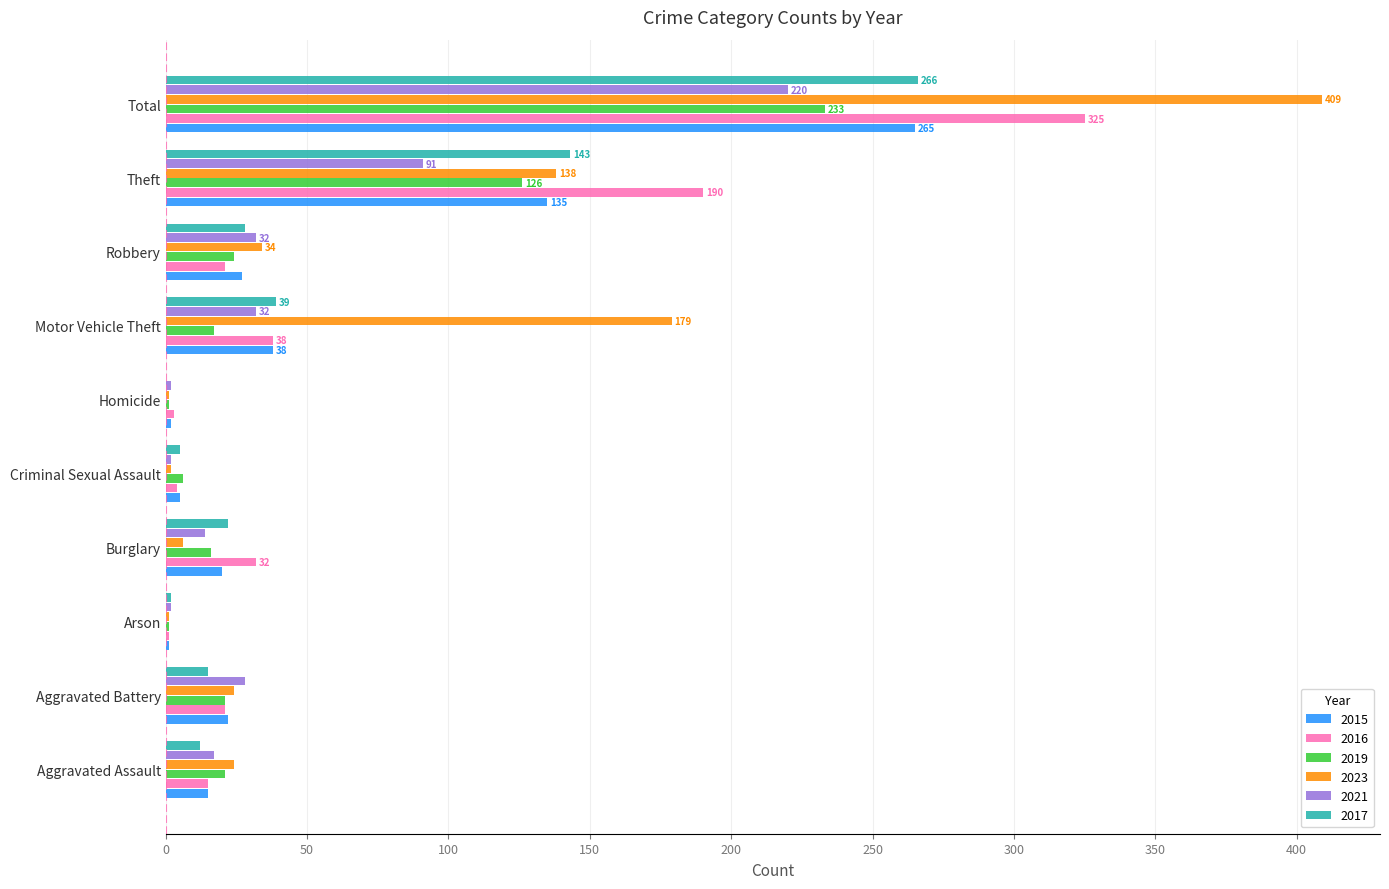

How many categories are shown in the chart?

10